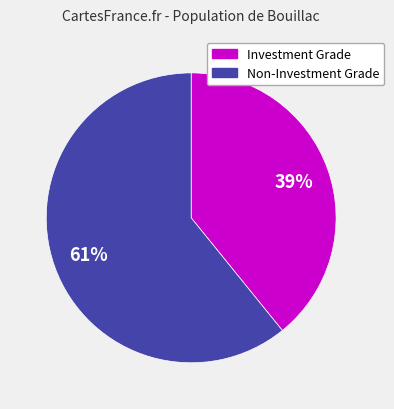

Is the sum of Non-Investment Grade and Investment Grade greater than half?

Yes